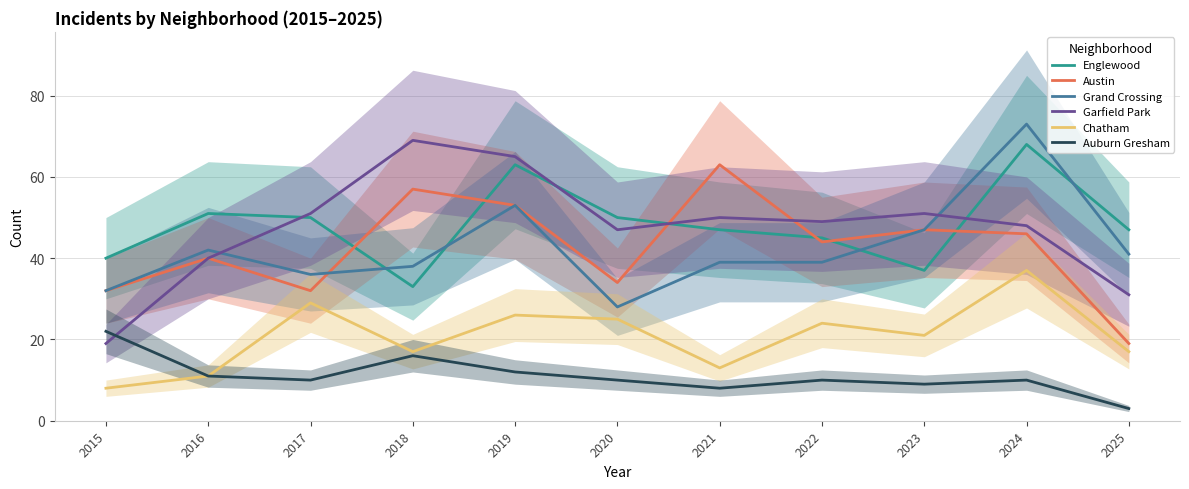

True or false: Englewood and Auburn Gresham intersect in this chart.

False